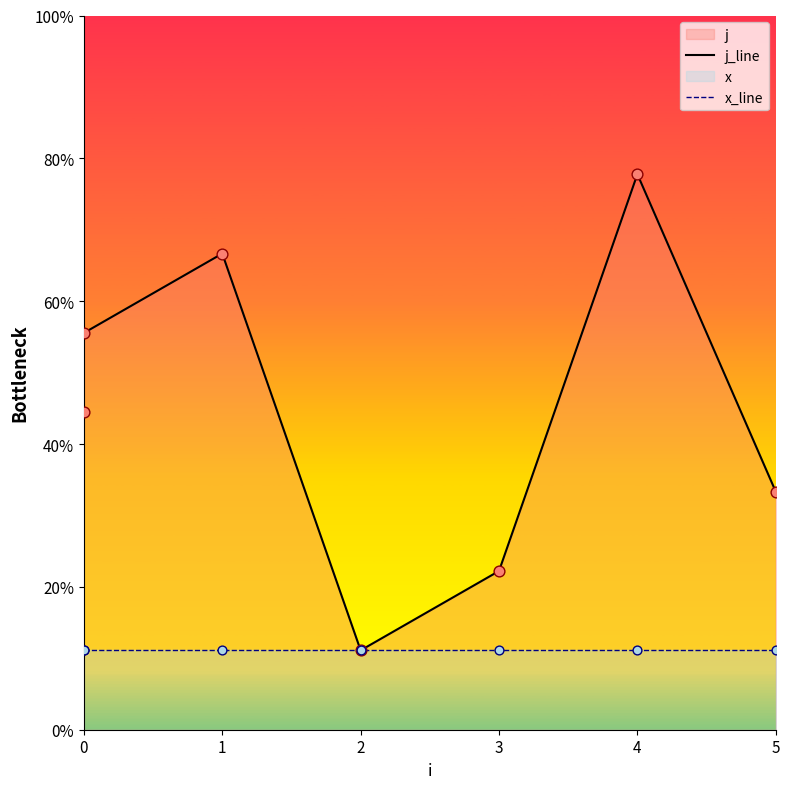

What is the total value across all series at 0?

5